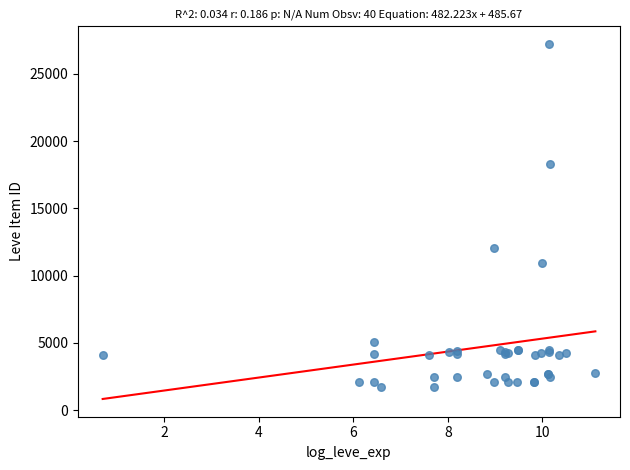

What Y value in the scatter plot is closest to 14448?

12018